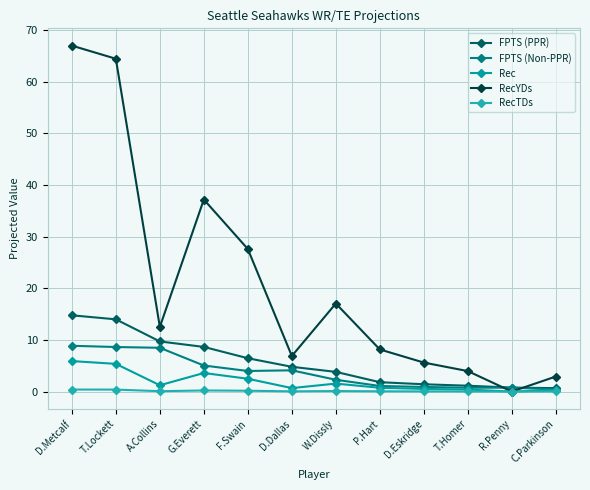

How many data points in FPTS (Non-PPR) are above 3?

6